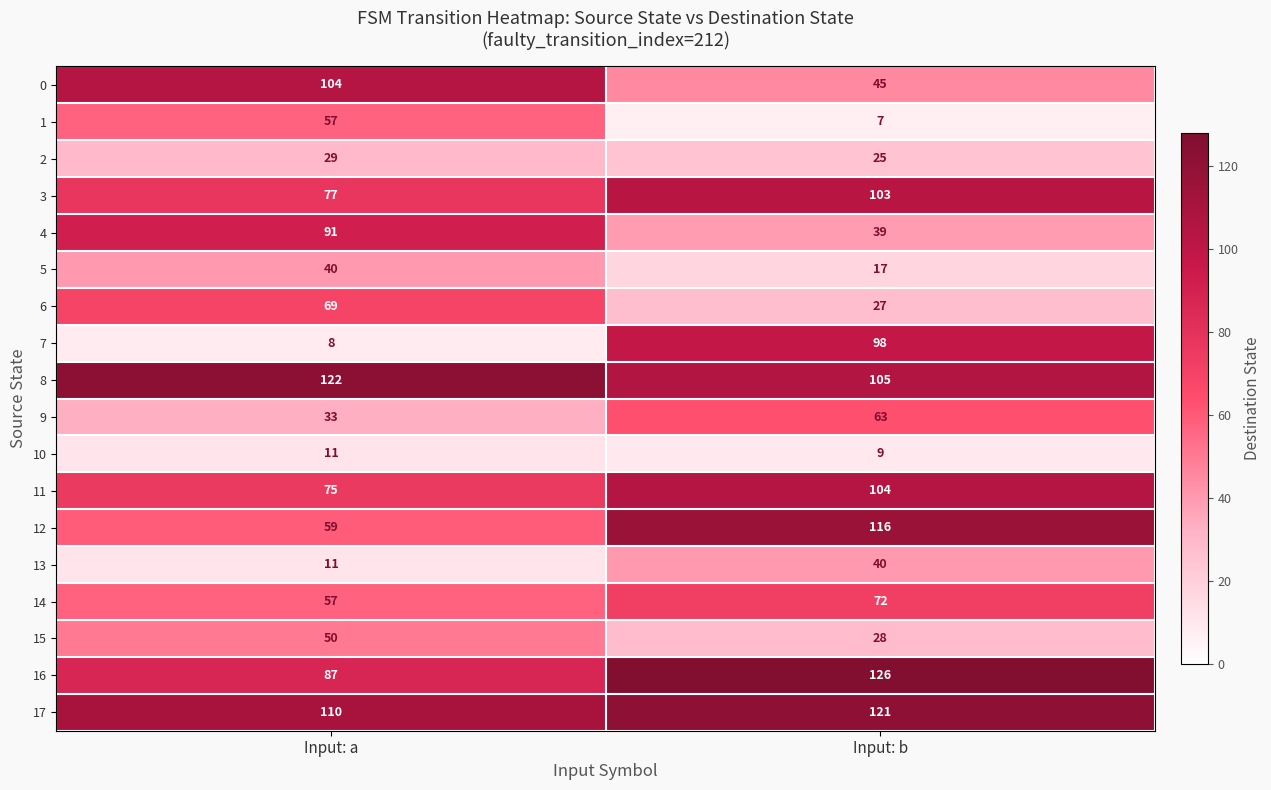

What is the spread (max minus min) of values at Input: a?

114